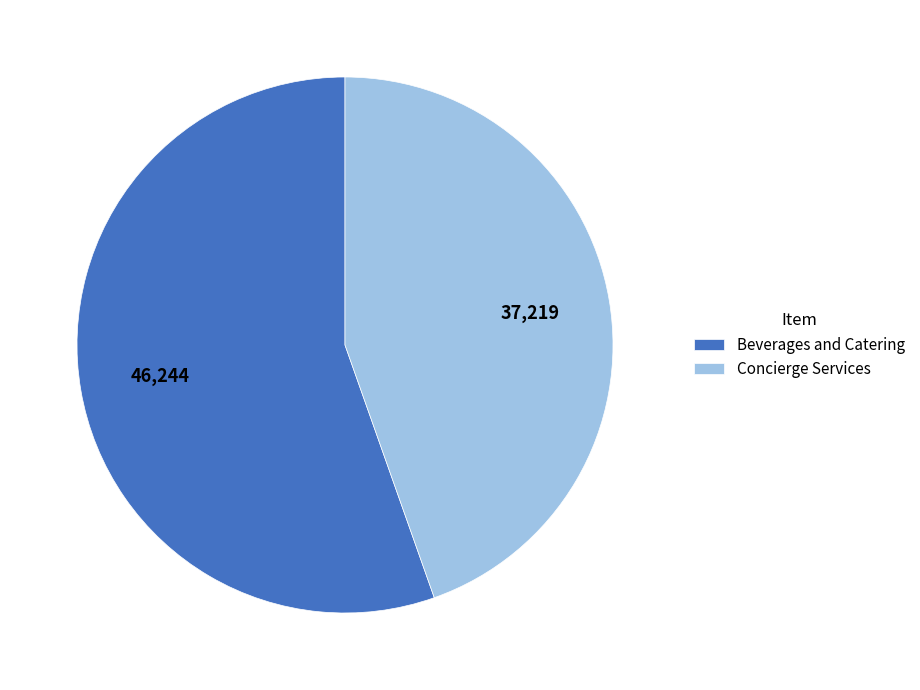

What is the largest slice in the pie chart?

Beverages and Catering